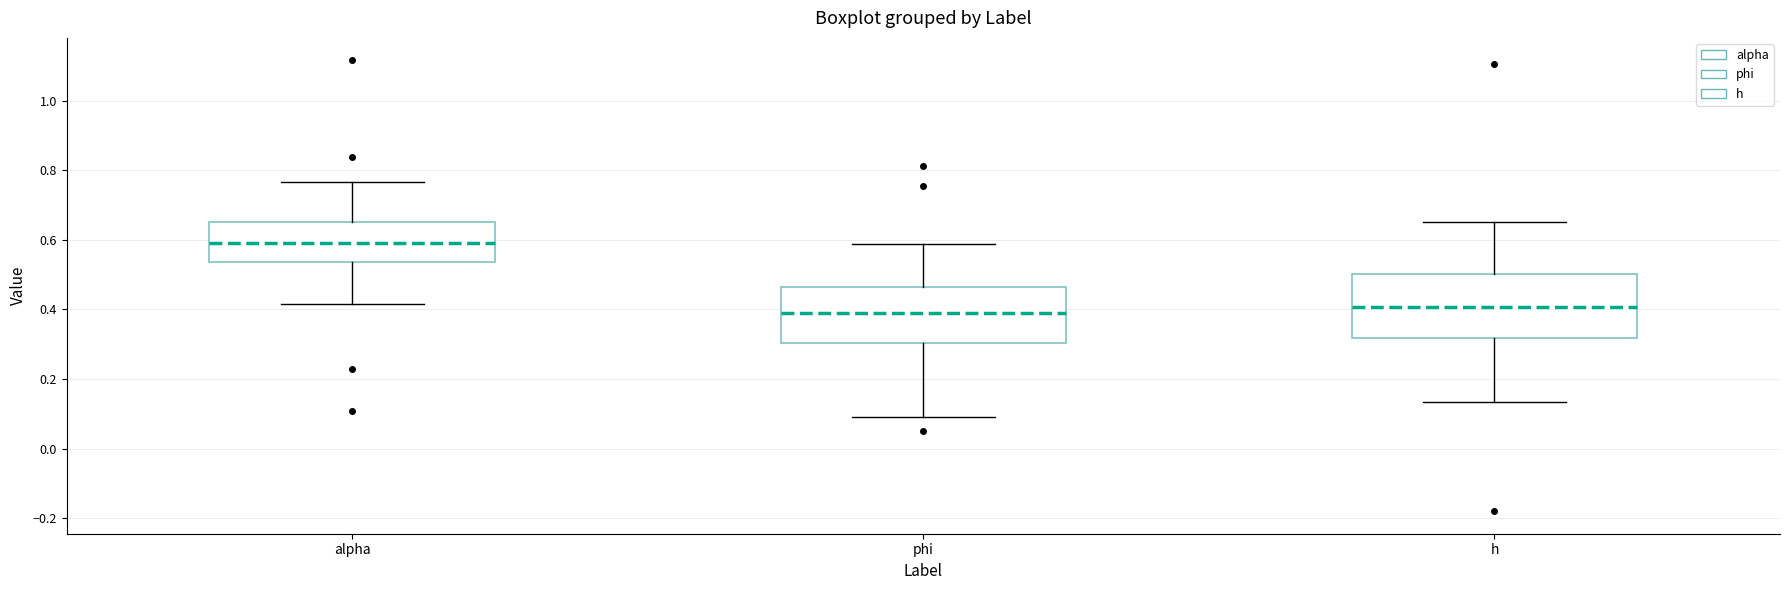

Which box has the highest median line?

alpha